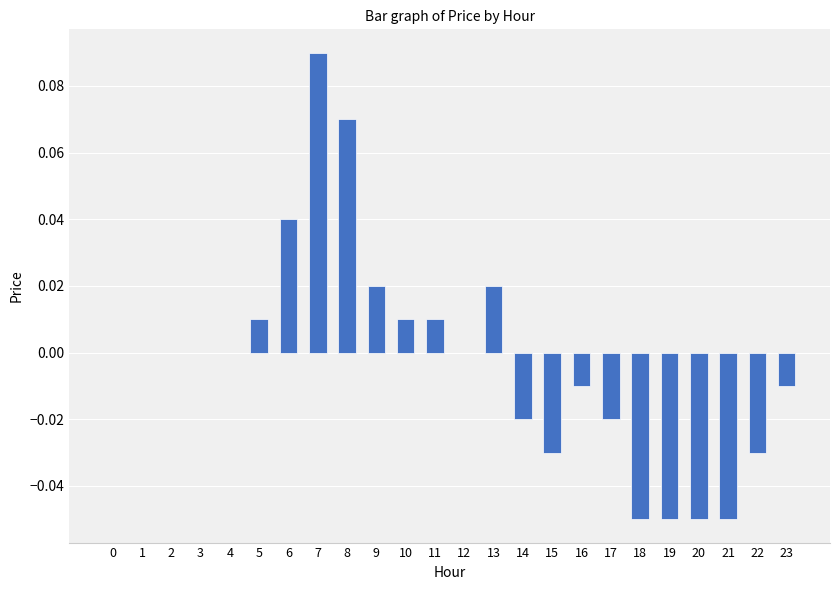

Are the bars grouped side by side (vs. stacked)?

No